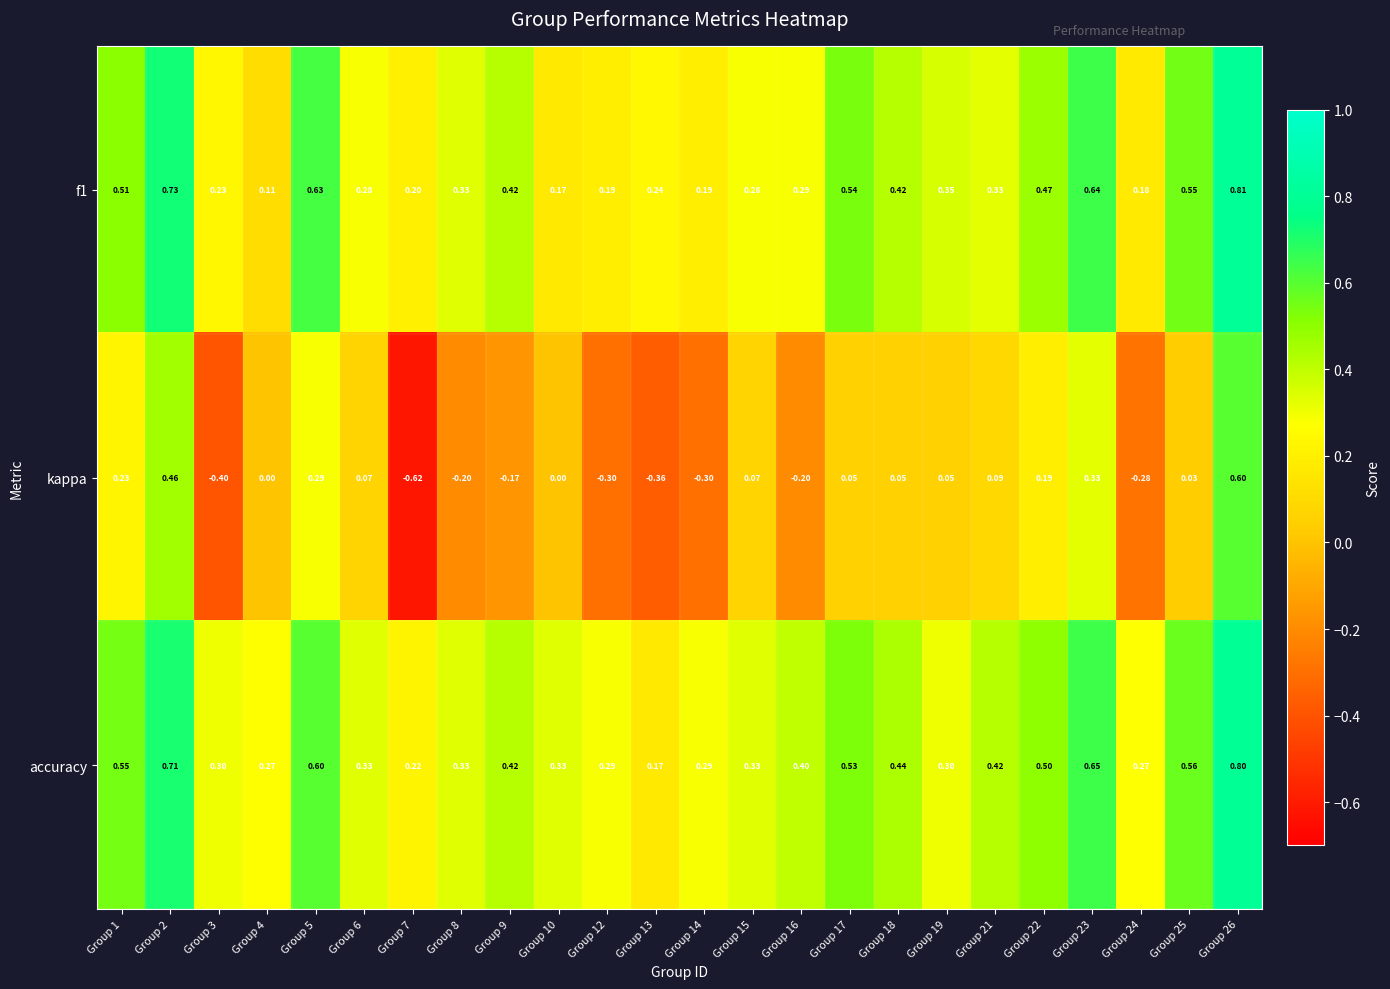

At which category is the sum across all series the highest?

Group 26